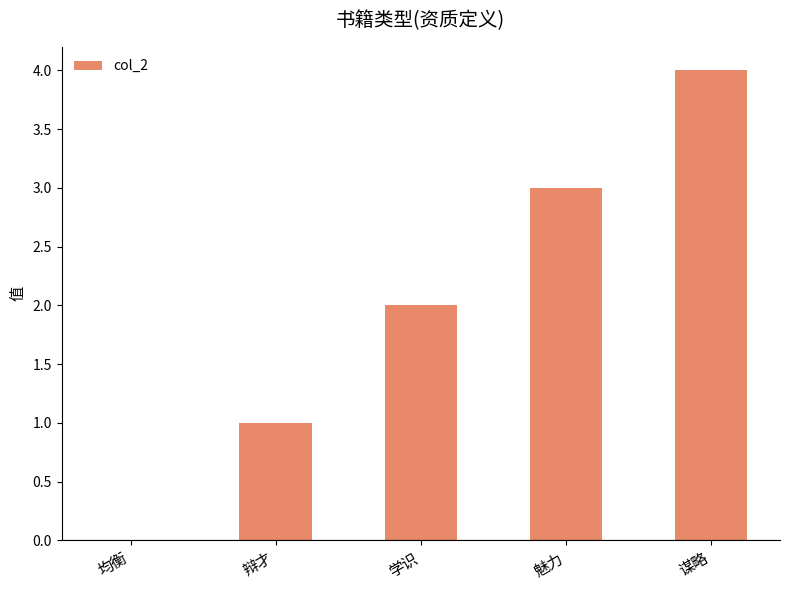

Which label corresponds to the largest value in the chart?

谋略